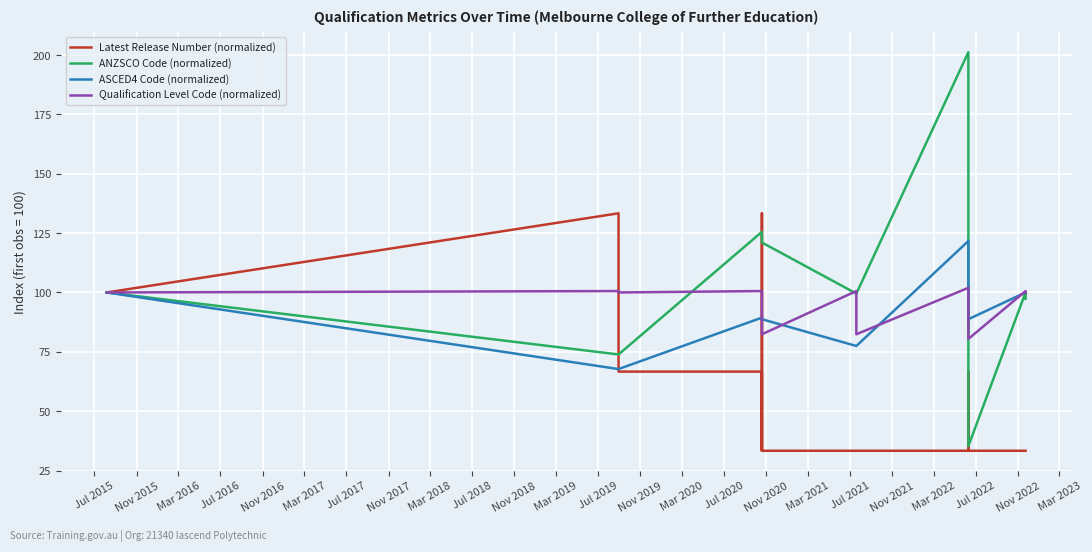

What is the average value of the Latest Release Number (normalized) series?

55.6